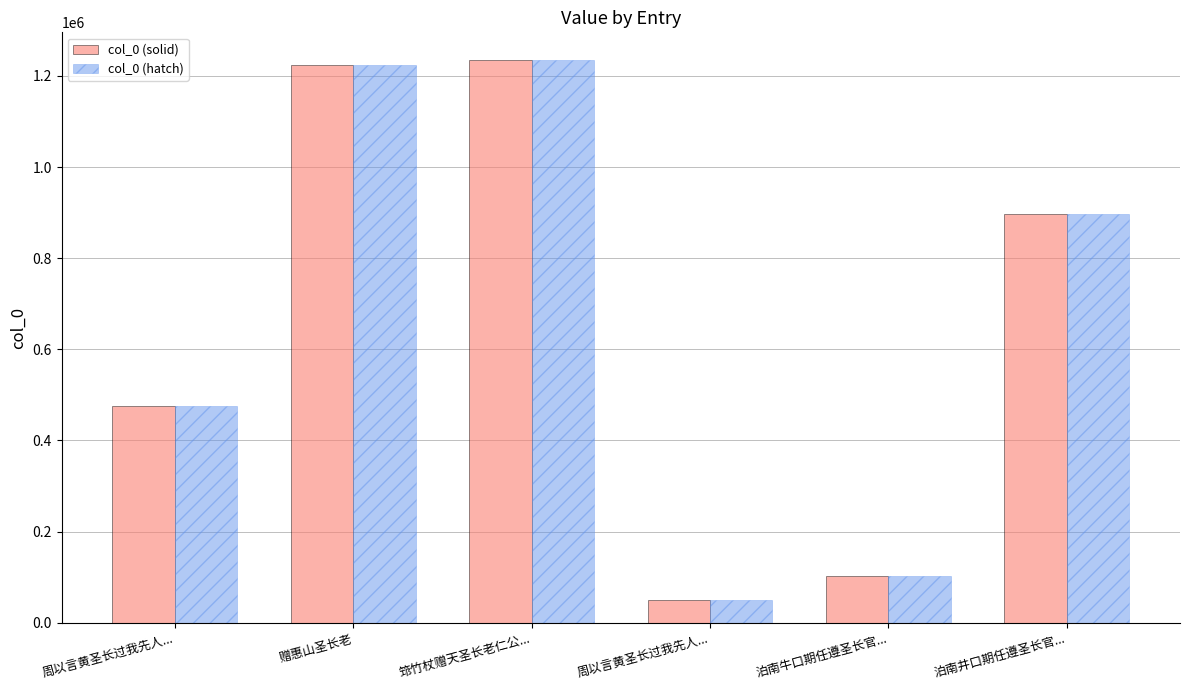

How many values in the col_0 (solid) series are below 896486?

3